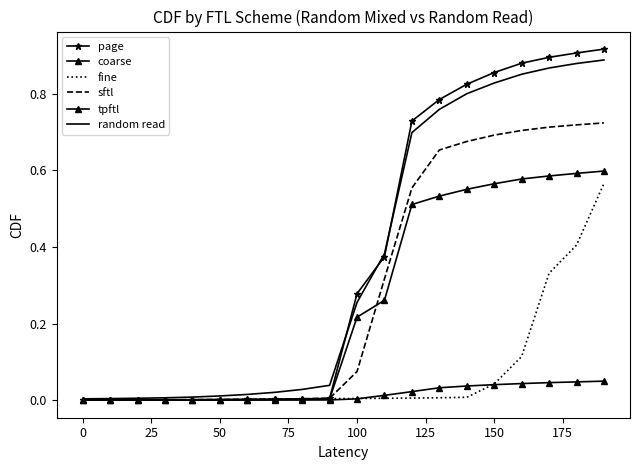

True or false: fine has more than 0 points higher than both neighbors.

False